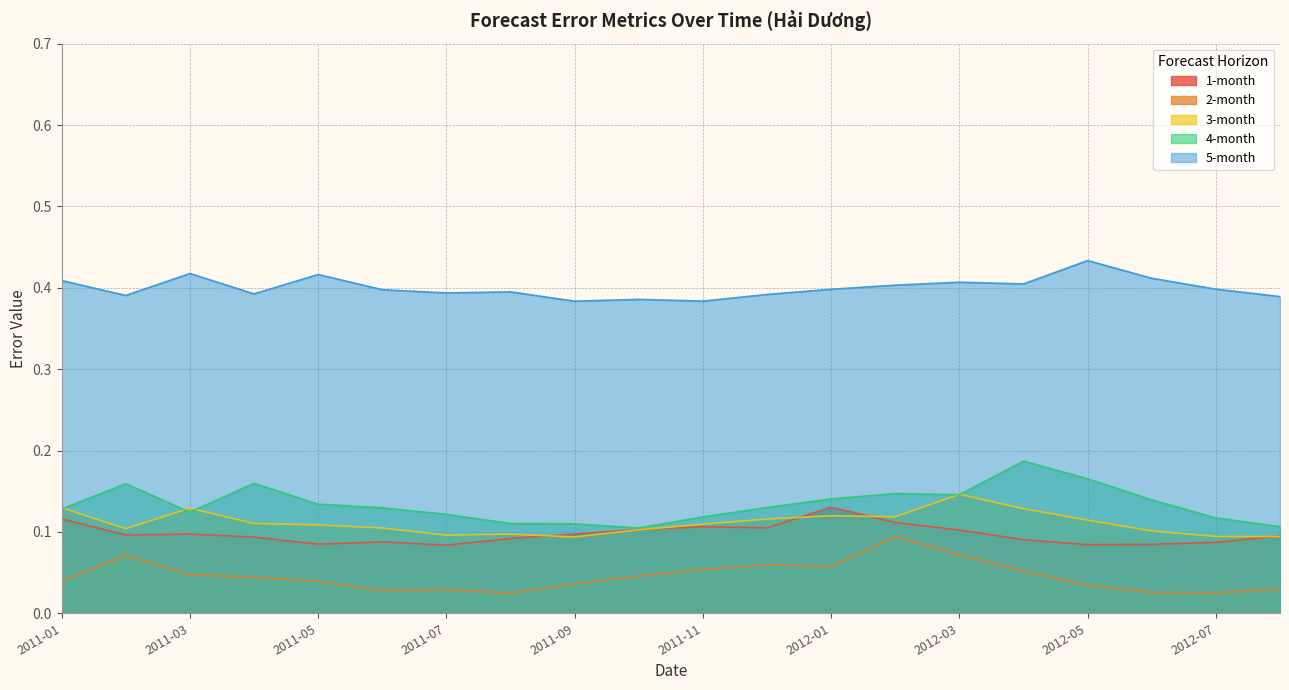

True or false: 2-month and 1-month cross at least once.

False